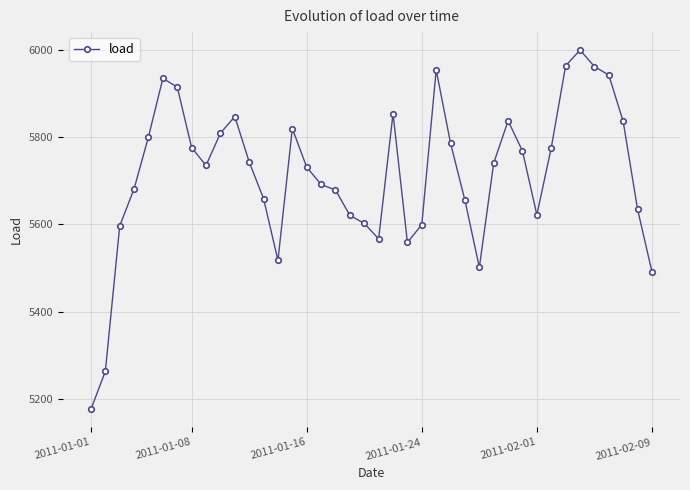

True or false: the data has more than 2 interior local peaks.

True